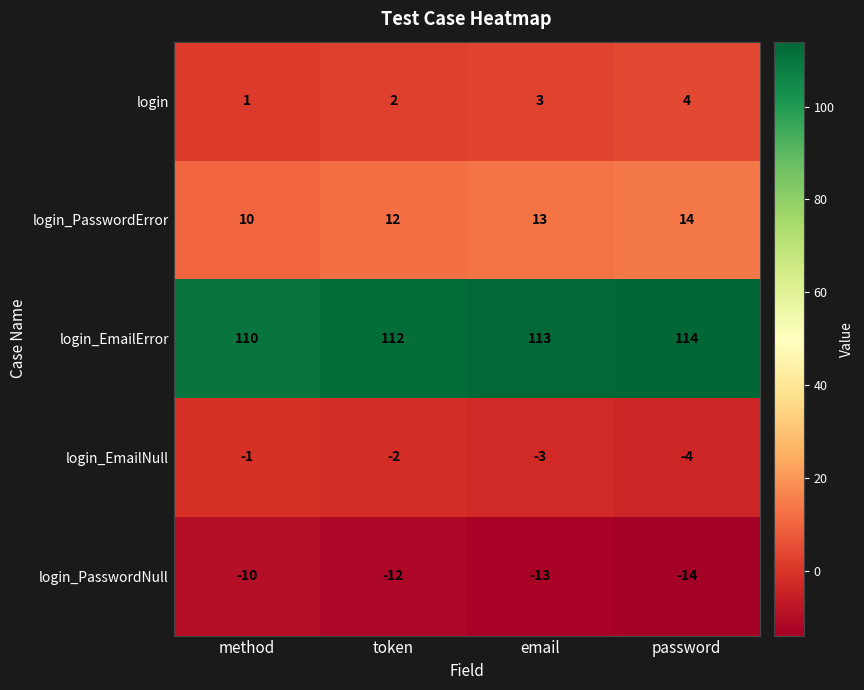

Reading left to right, list all the values displayed in this chart.

login: 1	2	3	4
login_PasswordError: 10	12	13	14
login_EmailError: 110	112	113	114
login_EmailNull: -1	-2	-3	-4
login_PasswordNull: -10	-12	-13	-14